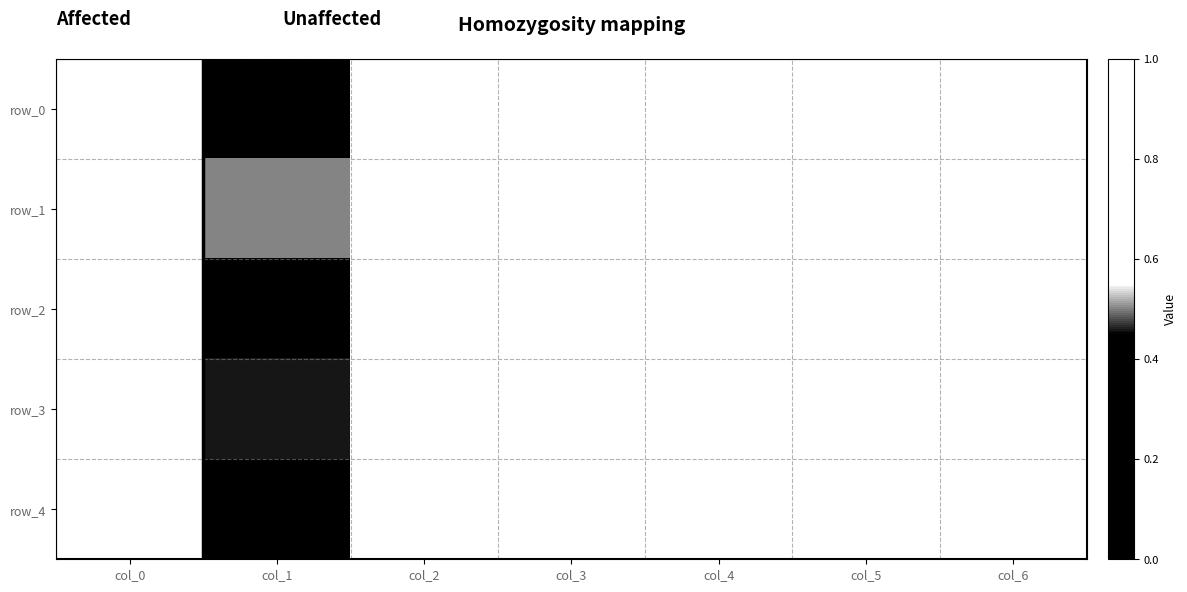

The value of row_1 at col_1 is 0.3. True or false?

False